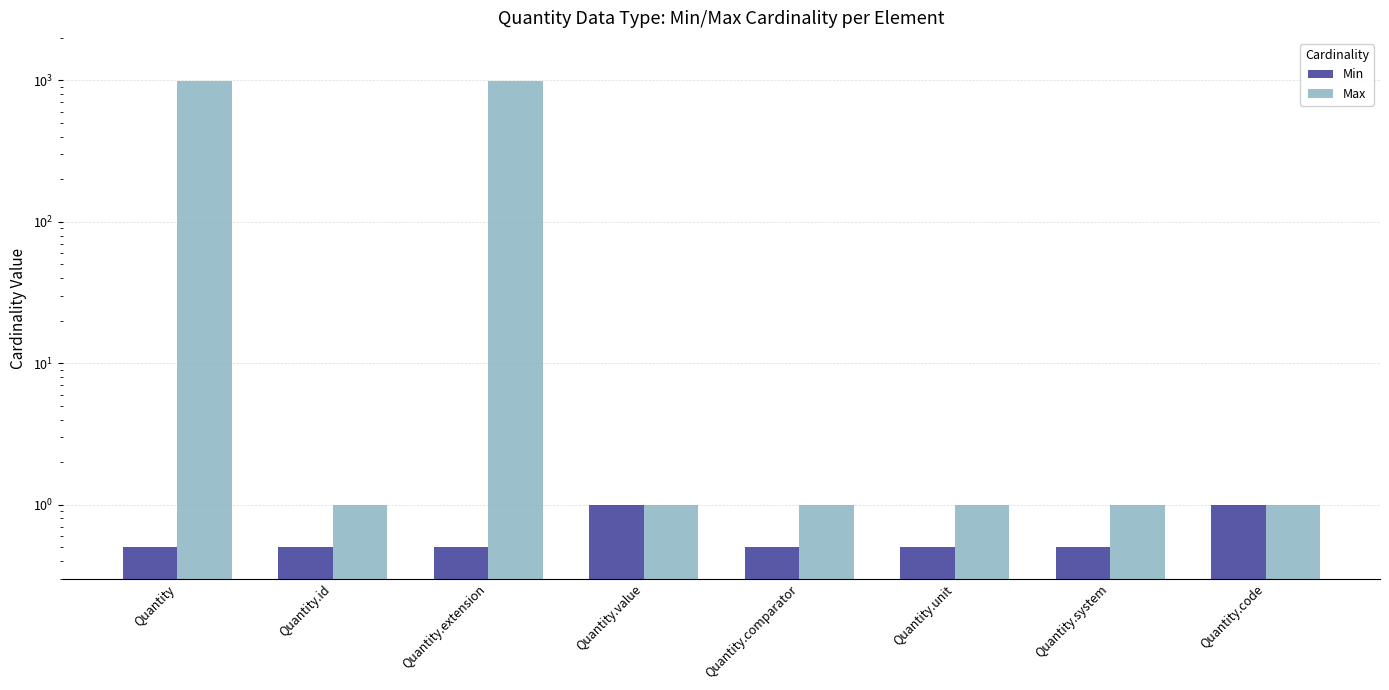

What is the label of the 3rd bar from the left?

Quantity.extension